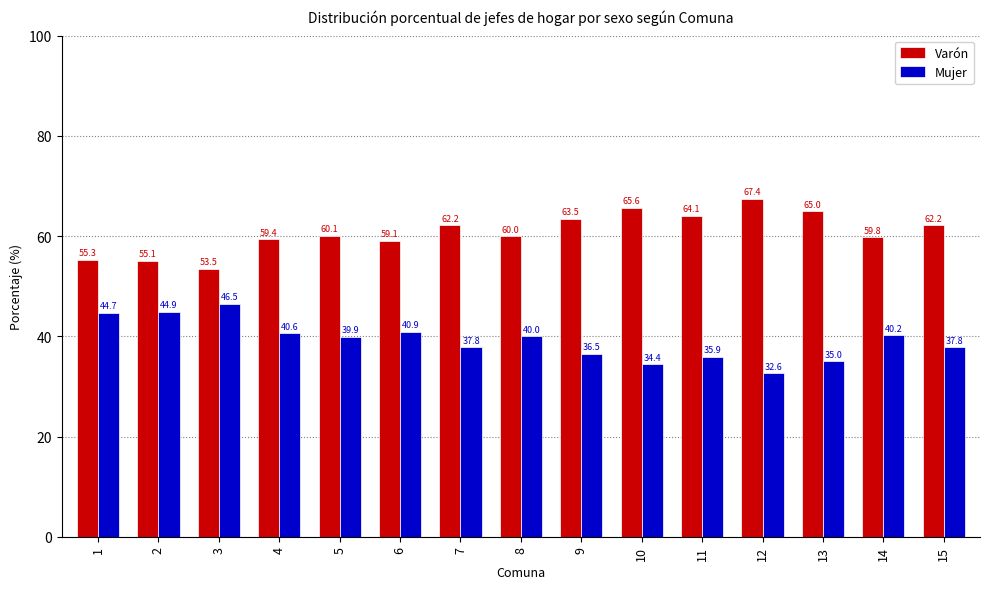

What is the highest value of the Varón series?

67.4